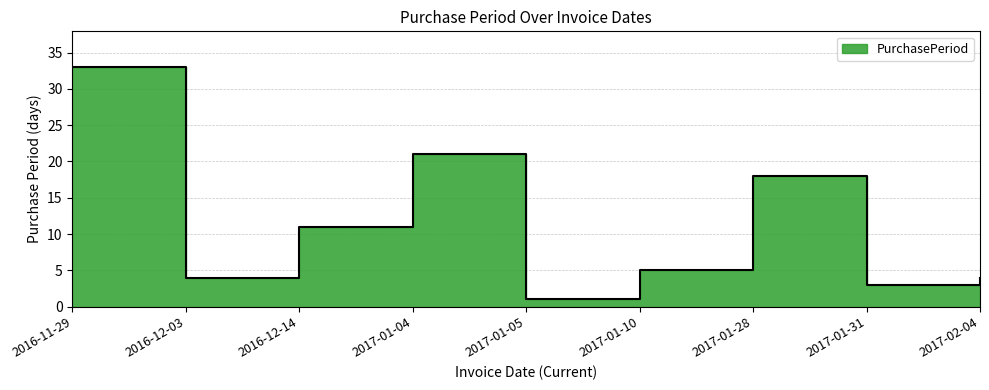

Rank the categories by value from highest to lowest.

2016-11-29, 2017-01-04, 2017-01-28, 2016-12-14, 2017-01-10, 2016-12-03, 2017-02-04, 2017-01-31, 2017-01-05